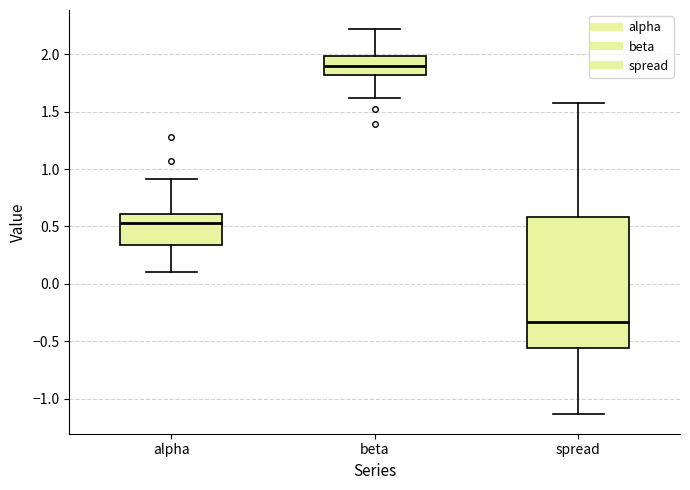

Comparing the boxes themselves (not the whiskers), which one is the tallest?

spread